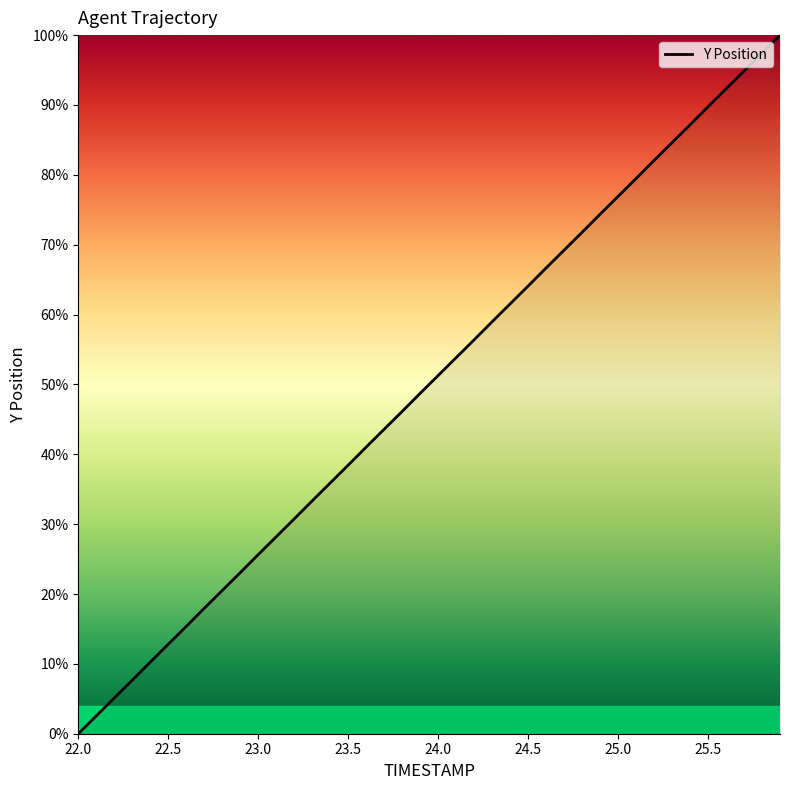

What is the greatest value displayed?

100.0